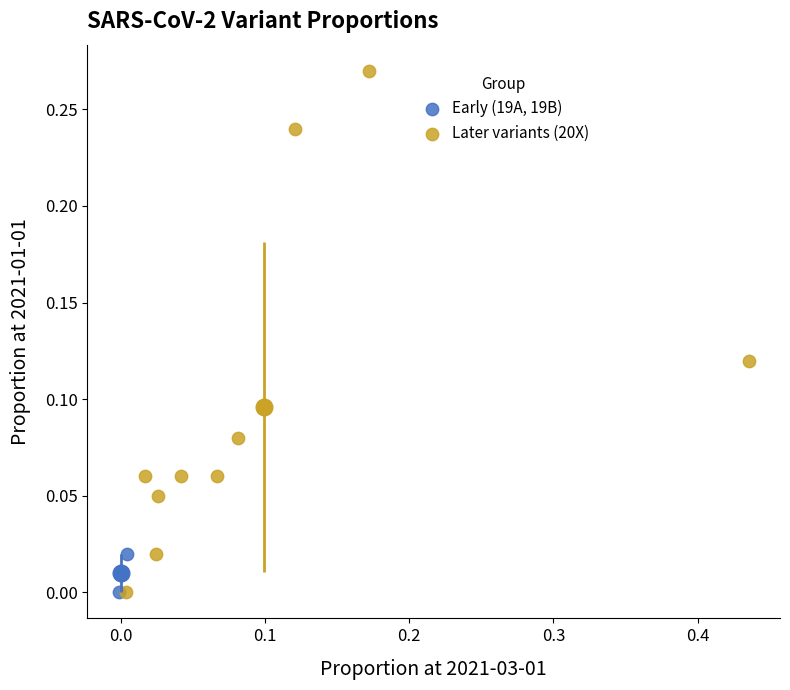

What are all the series names shown in the legend?

Early (19A, 19B), Later variants (20X)